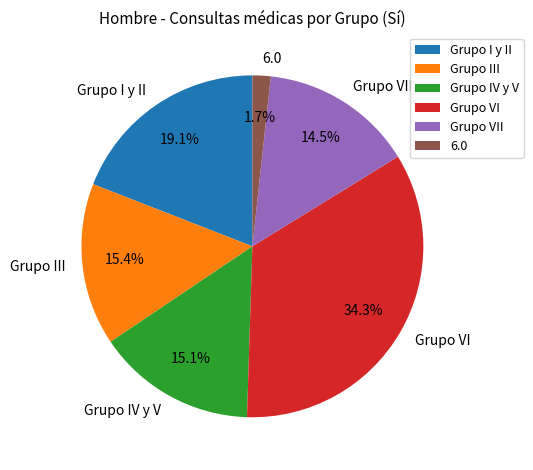

Which slice is the smallest?

6.0